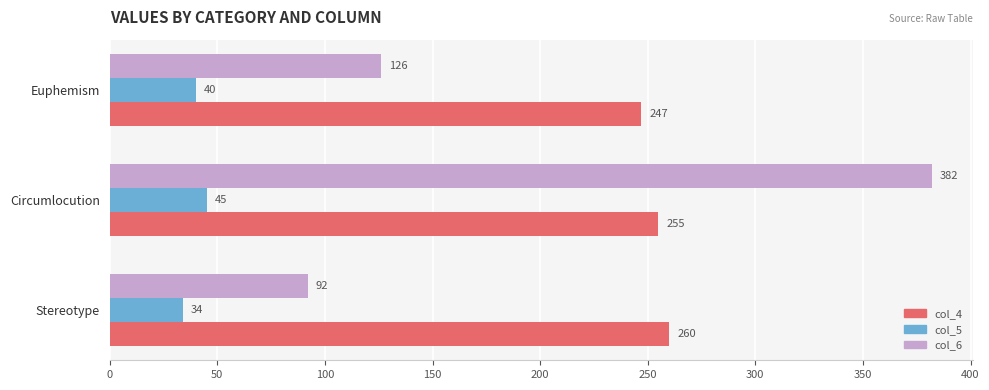

The value of col_5 at Circumlocution is 45. True or false?

True